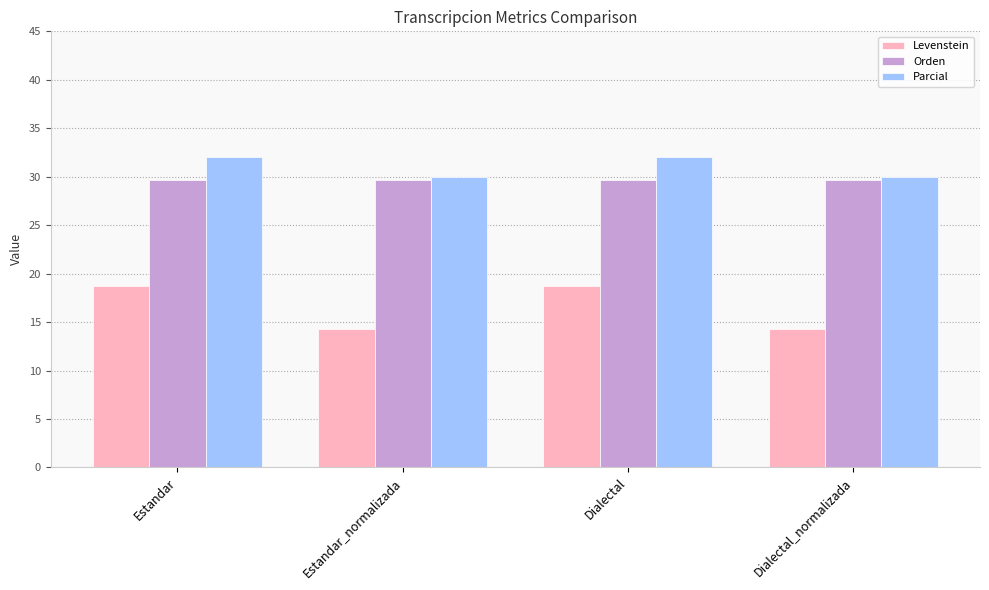

What is the label of the 3rd bar from the left?

Dialectal